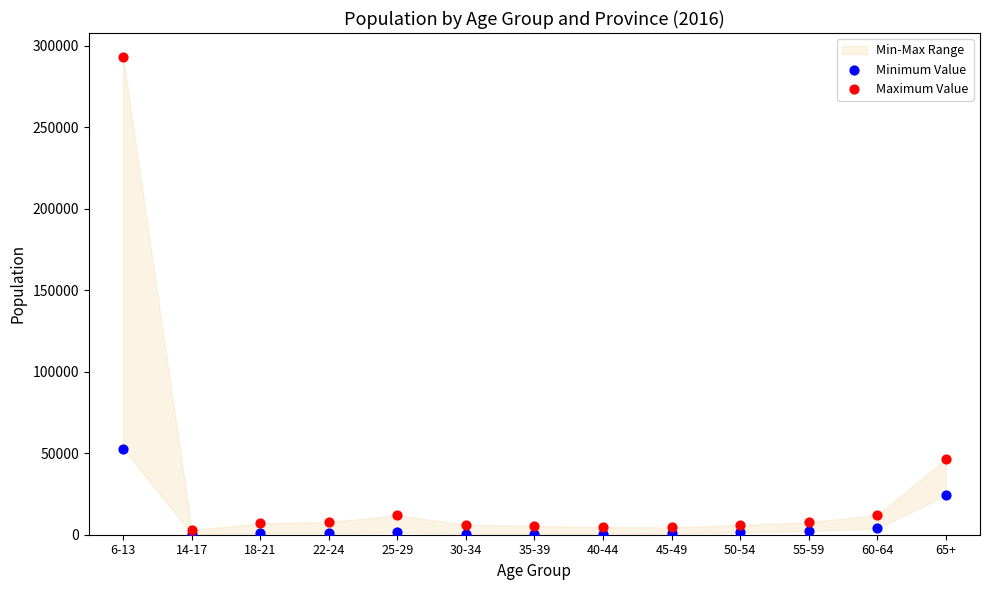

Across all series, what Y value is closest to 146856?

52830